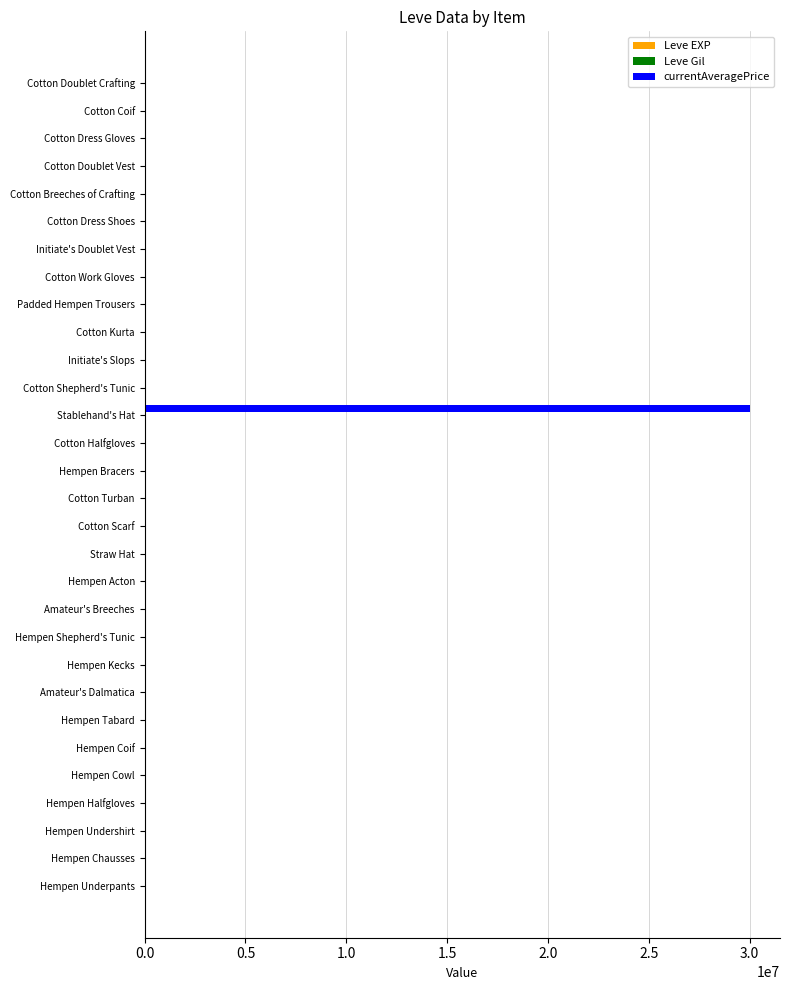

At which category does the chart reach its peak across all series?

Stablehand's Hat